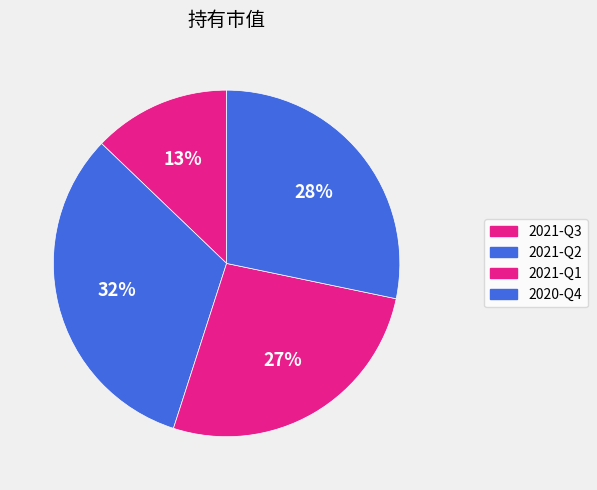

Is it true that 2021-Q3 is 13% of the pie?

True